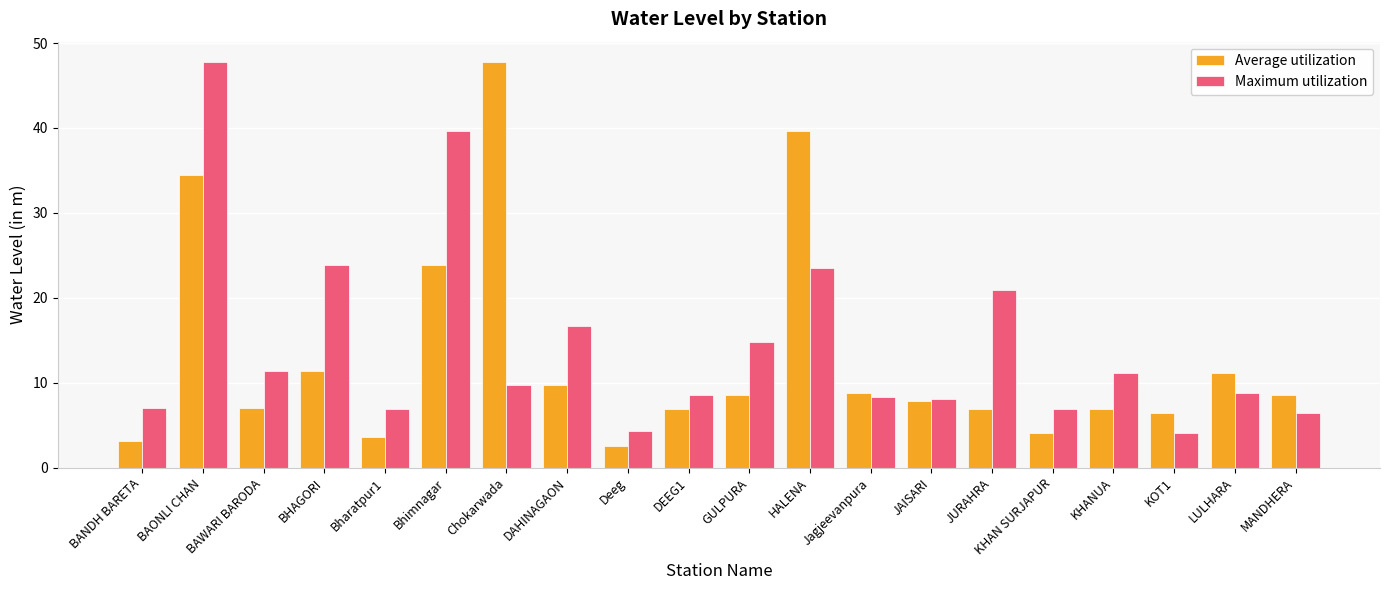

What is the value of the Maximum utilization bar at the 7th from the left?

9.7